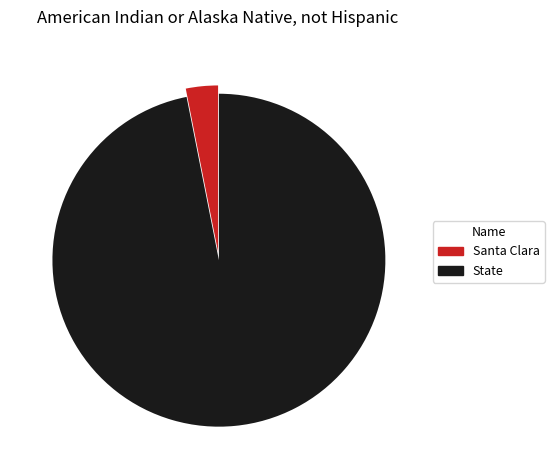

Is there a majority slice in this chart?

Yes